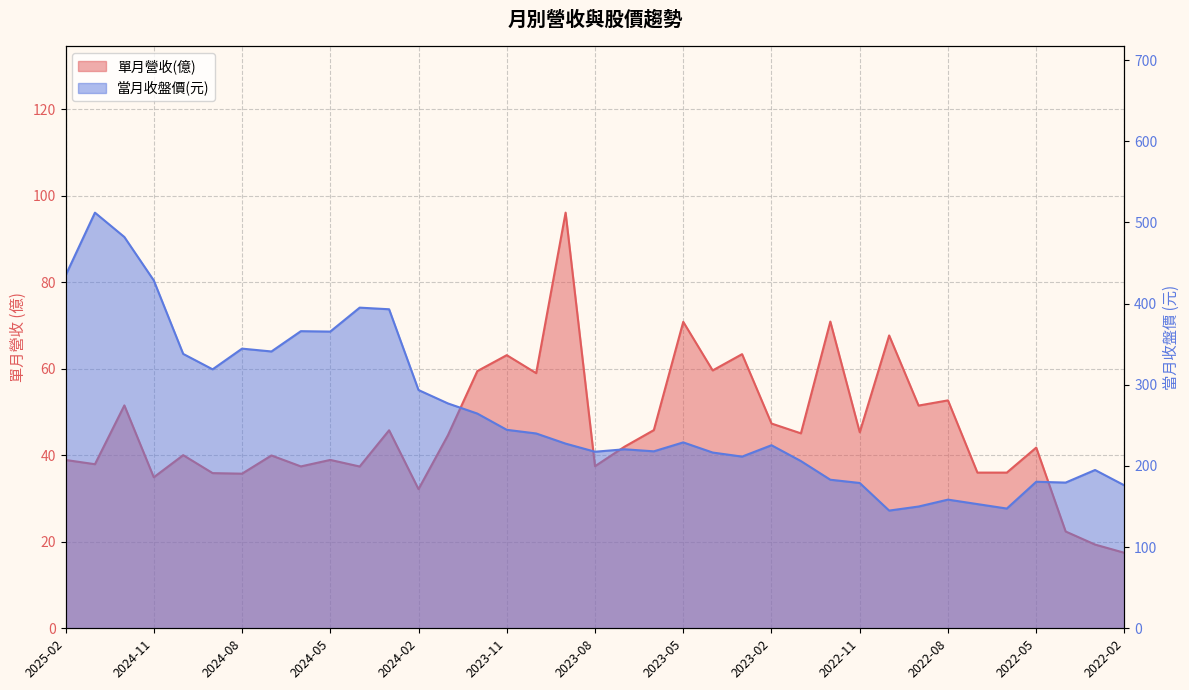

Reading left to right, what are all the values shown in this chart?

單月營收(億): 2025-02=38.9	2025-01=37.9	2024-12=51.5	2024-11=34.9	2024-10=40.0	2024-09=35.9	2024-08=35.7	2024-07=39.9	2024-06=37.4	2024-05=38.9	2024-04=37.4	2024-03=45.8	2024-02=32.2	2024-01=44.6	2023-12=59.4	2023-11=63.1	2023-10=59.0	2023-09=96.0	2023-08=37.5	2023-07=42.0	2023-06=45.8	2023-05=70.8	2023-04=59.6	2023-03=63.4	2023-02=47.3	2023-01=45.0	2022-12=70.9	2022-11=45.3	2022-10=67.7	2022-09=51.5	2022-08=52.7	2022-07=36.0	2022-06=36.0	2022-05=41.8	2022-04=22.4	2022-03=19.4	2022-02=17.4
當月收盤價: 2025-02=434.5	2025-01=512.0	2024-12=482.0	2024-11=428.5	2024-10=338.0	2024-09=319.0	2024-08=344.5	2024-07=341.0	2024-06=366.0	2024-05=365.5	2024-04=395.0	2024-03=393.0	2024-02=293.5	2024-01=277.0	2023-12=264.5	2023-11=244.5	2023-10=240.0	2023-09=227.5	2023-08=217.5	2023-07=220.5	2023-06=218.0	2023-05=229.0	2023-04=216.5	2023-03=211.5	2023-02=225.5	2023-01=206.0	2022-12=183.0	2022-11=179.0	2022-10=145.0	2022-09=150.0	2022-08=158.5	2022-07=153.0	2022-06=147.5	2022-05=180.5	2022-04=179.5	2022-03=195.0	2022-02=176.0